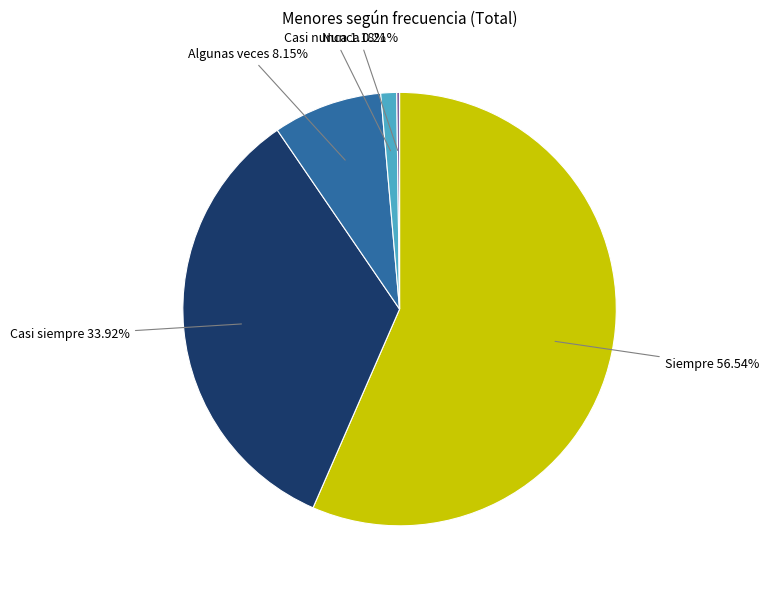

Which slice is the largest?

Siempre